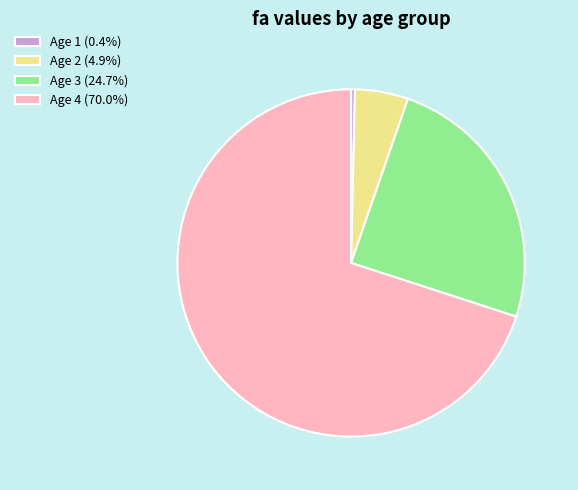

Combined, do Age 1 (0.4%) and Age 3 (24.7%) account for over 50%?

No